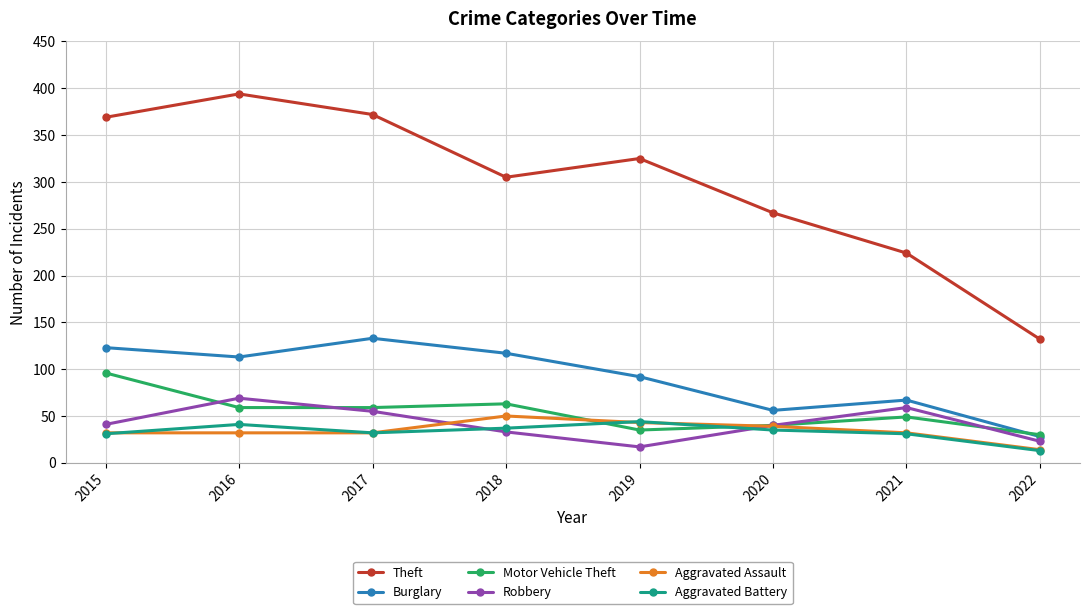

The value of Robbery at 2018 is 13. True or false?

False